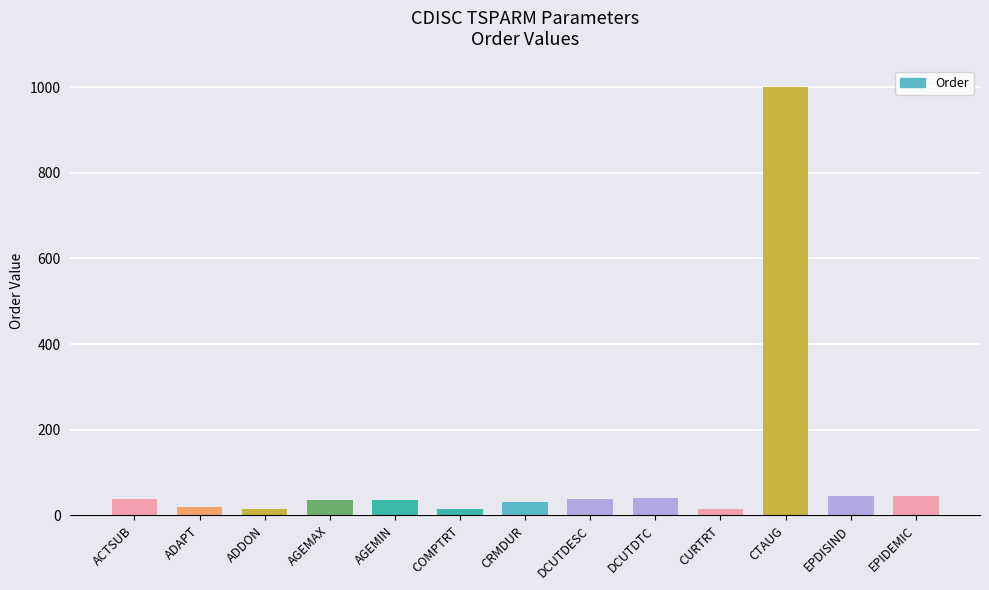

Approximately how many times larger is the value at CRMDUR compared to EPDISIND?

0.7